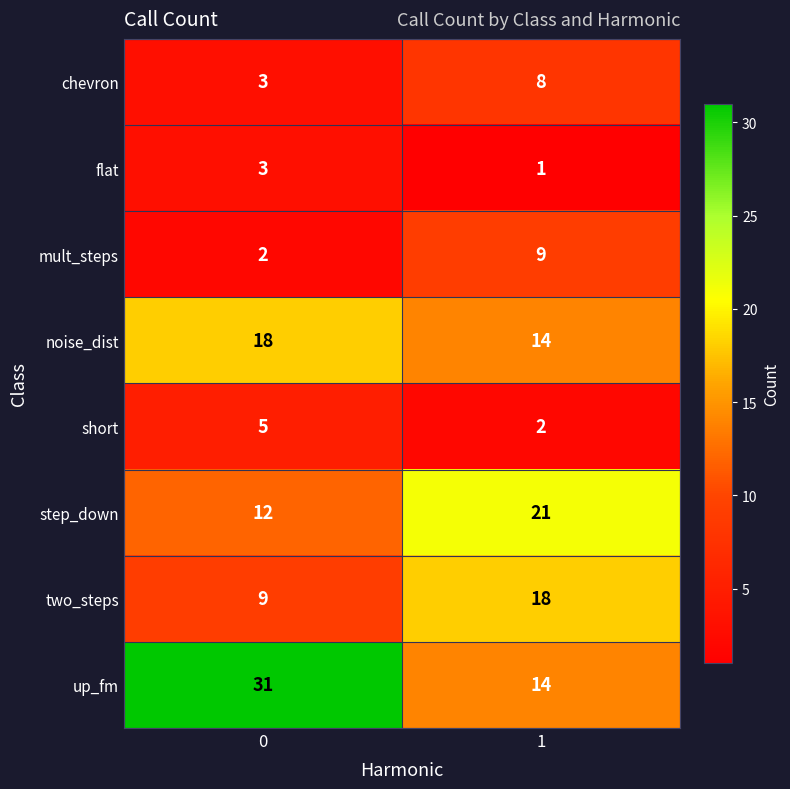

Reading right to left, list all the values displayed in this chart.

chevron: 1=8	0=3
flat: 1=1	0=3
mult_steps: 1=9	0=2
noise_dist: 1=14	0=18
short: 1=2	0=5
step_down: 1=21	0=12
two_steps: 1=18	0=9
up_fm: 1=14	0=31